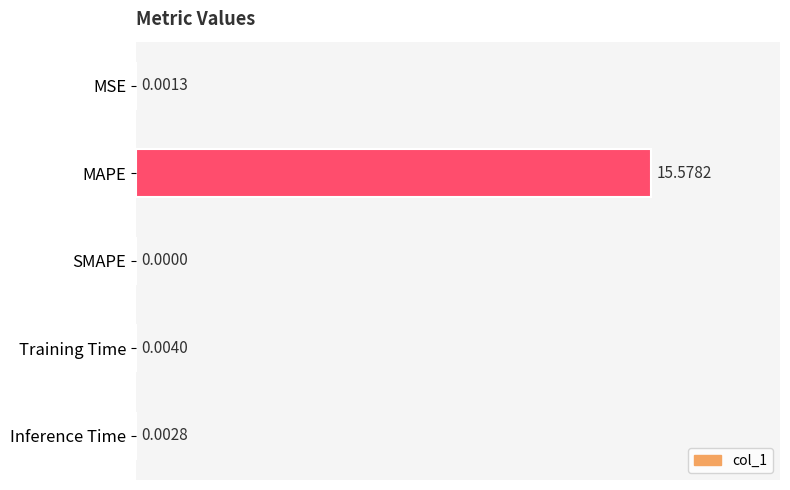

At which category does the chart reach its peak across all series?

MAPE